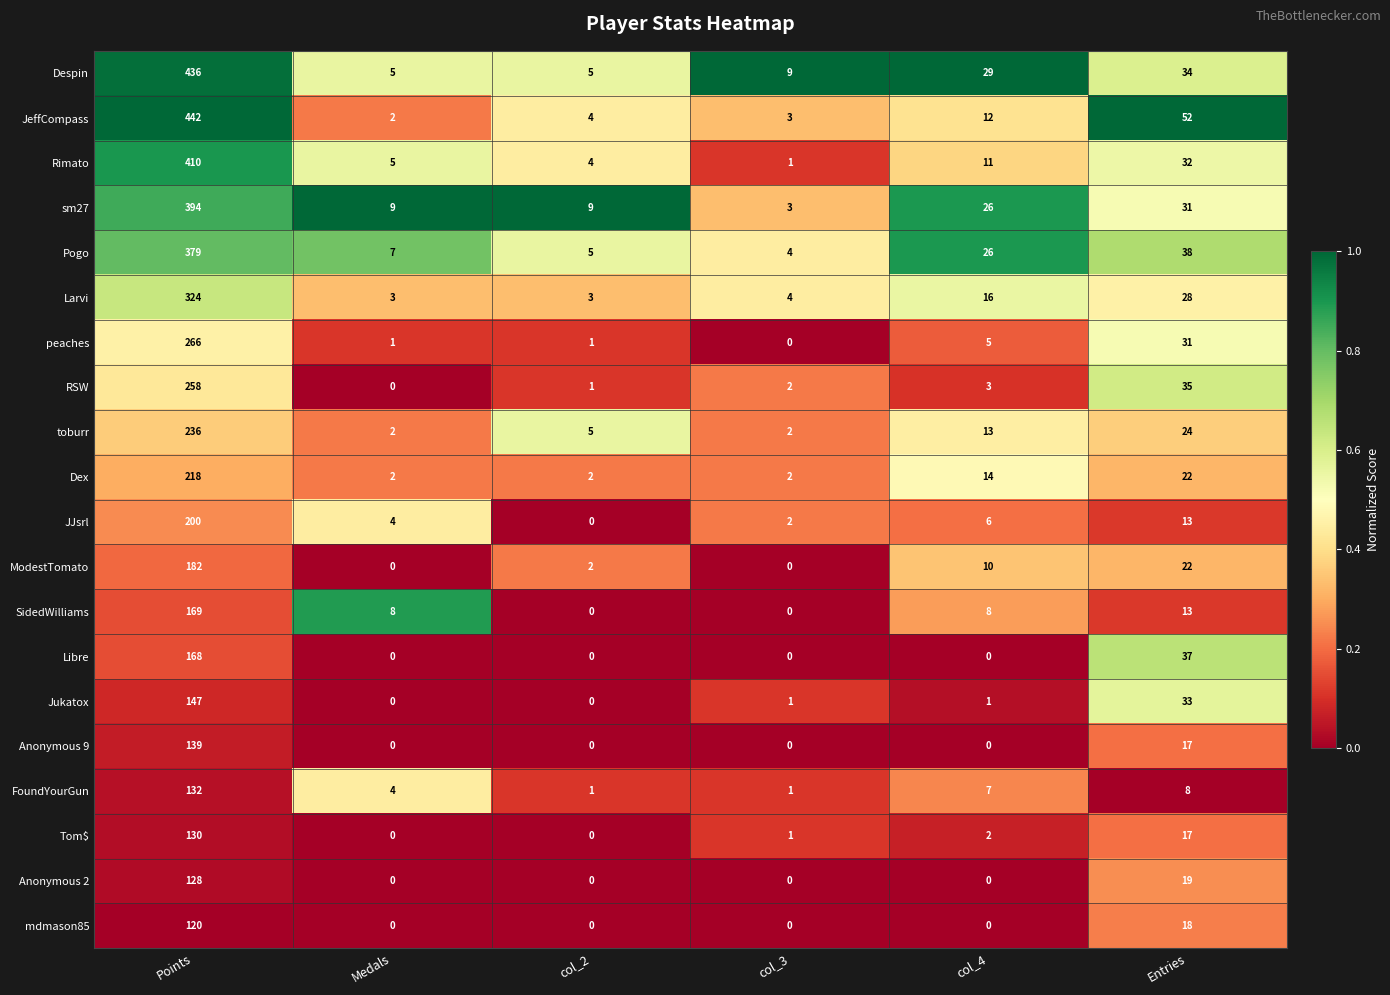

Which series has the largest total across all categories?

Despin